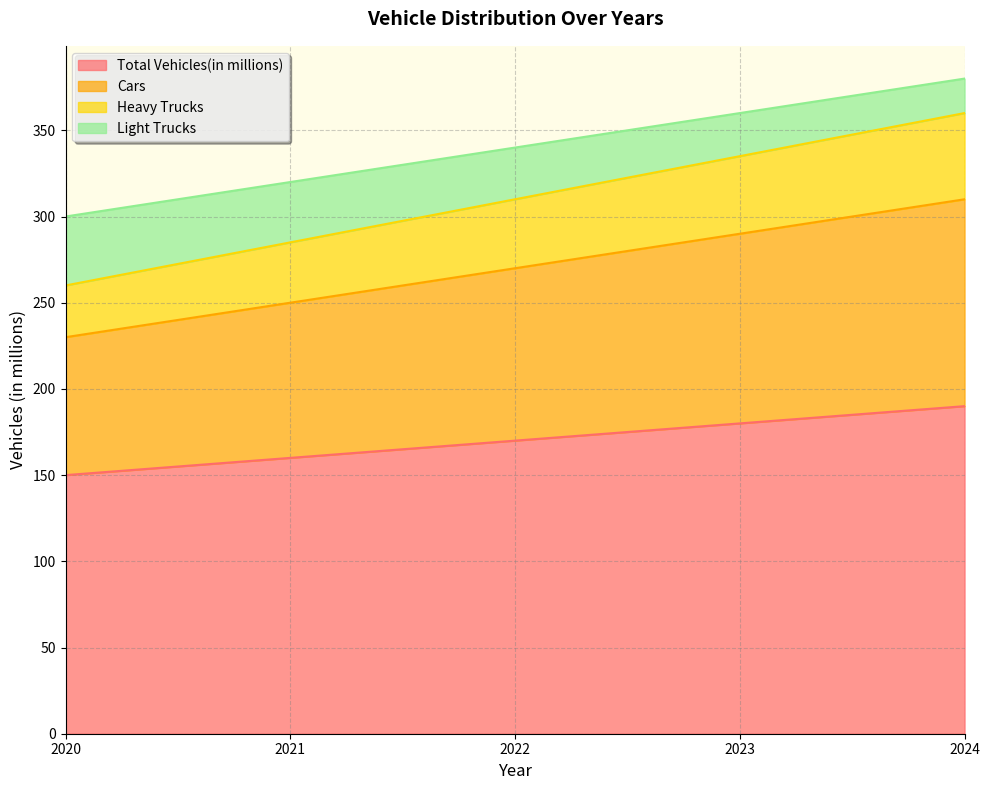

Reading right to left, list all the values displayed in this chart.

Total Vehicles(in millions): 2024=190	2023=180	2022=170	2021=160	2020=150
Cars: 2024=310	2023=290	2022=270	2021=250	2020=230
Heavy Trucks: 2024=360	2023=335	2022=310	2021=285	2020=260
Light Trucks: 2024=380	2023=360	2022=340	2021=320	2020=300